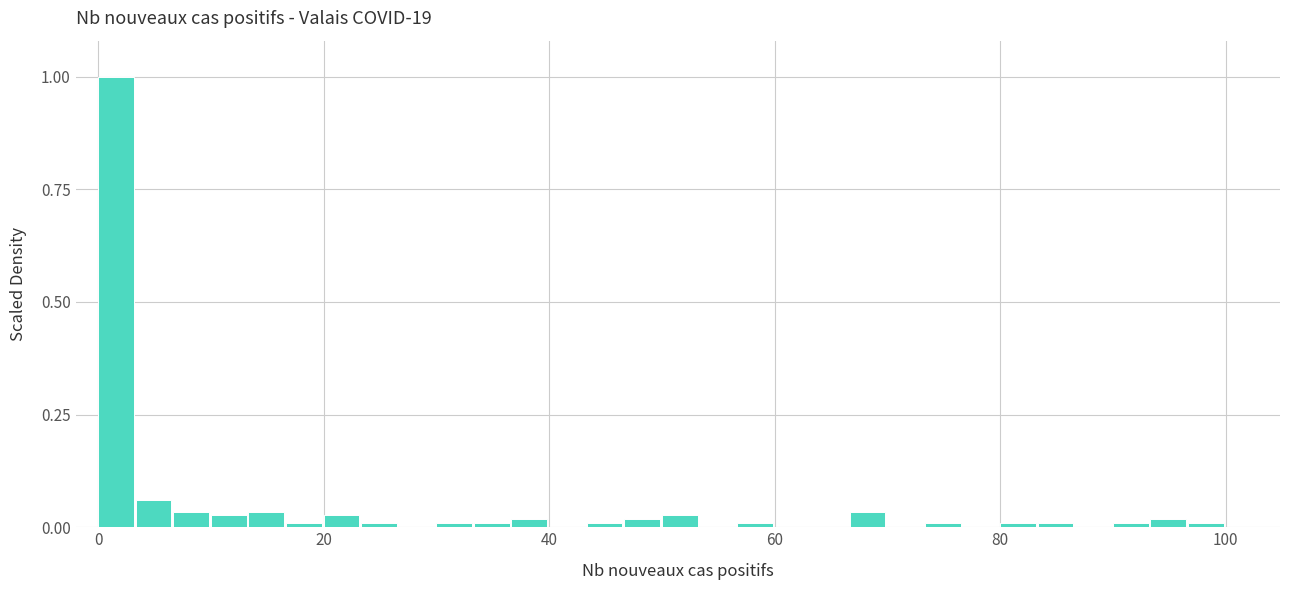

Around what value on the x-axis is the tallest bar? Give the approximate position of its centre, as read against the axis.

2